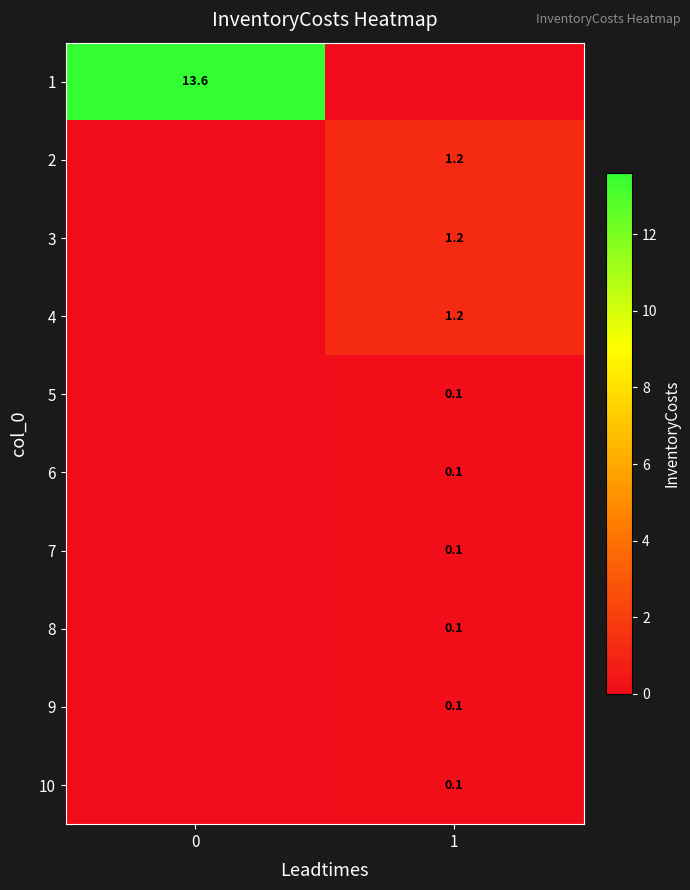

The 10 series shows 0.1 at 1. True or false?

True